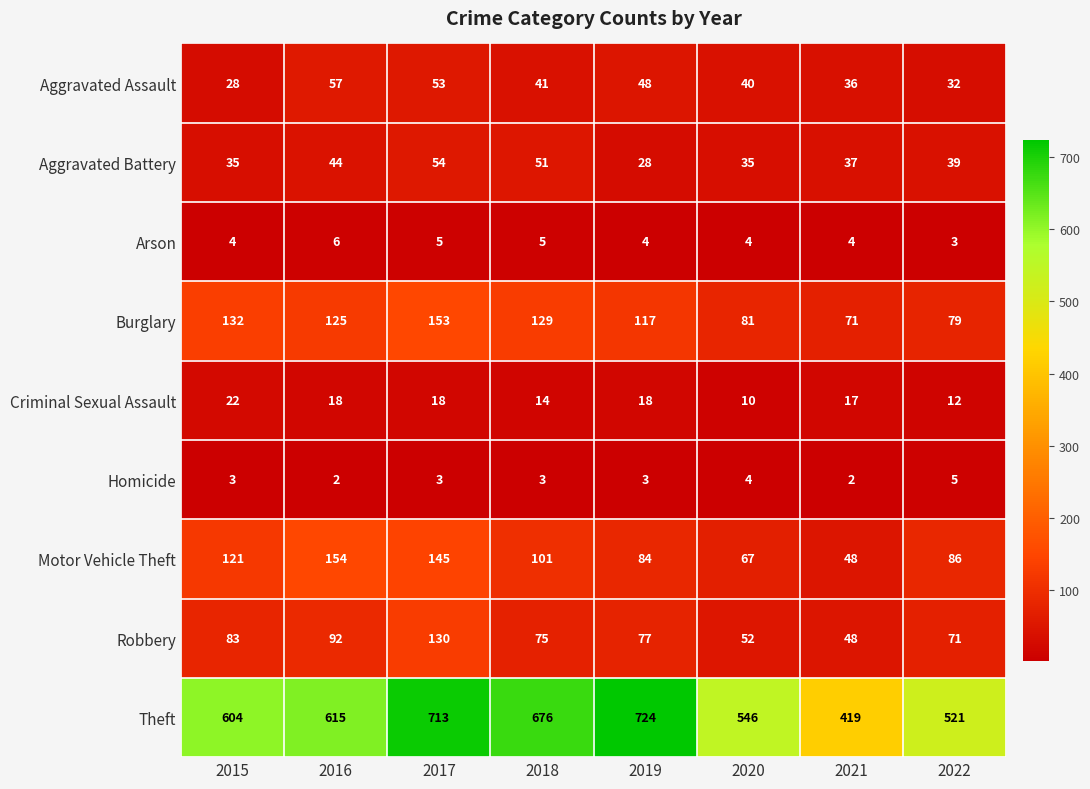

At which label does Robbery reach its peak?

2017